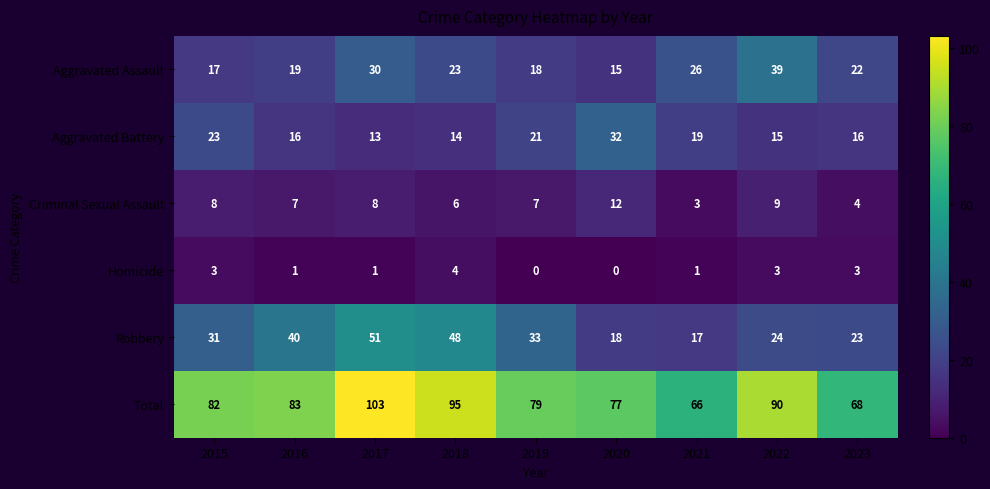

Which category has the highest value in the Homicide series?

2018